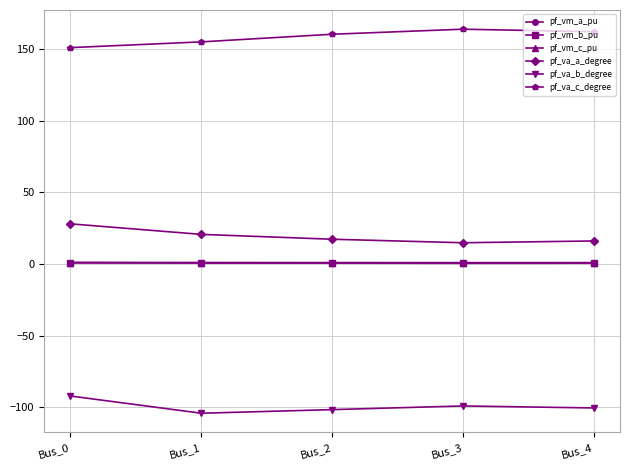

What is the difference between the second highest and second lowest values in the pf_va_c_degree series?

7.1